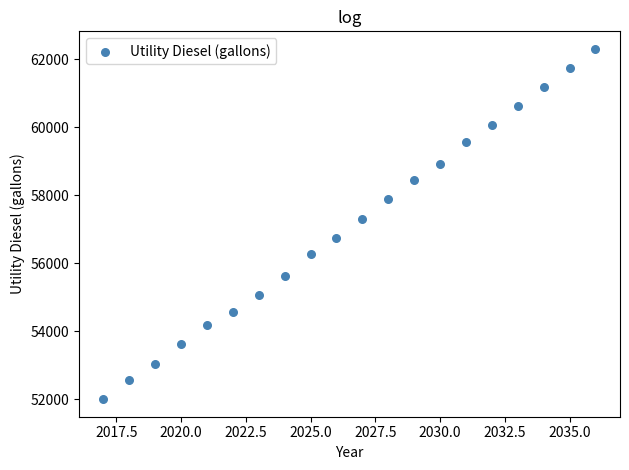

What is the range of X values (max minus min)?

19.0